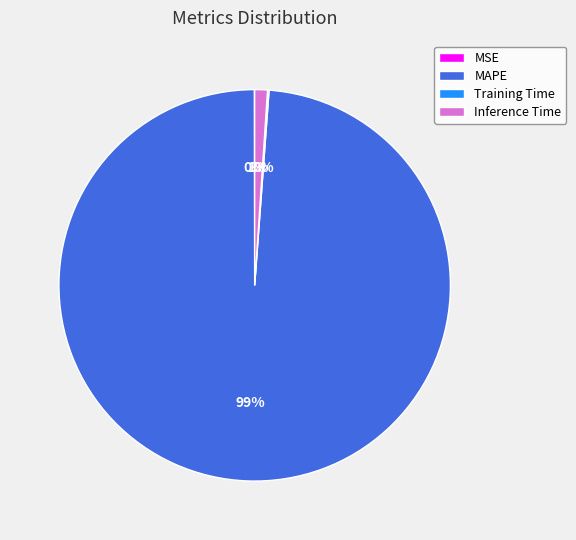

To the nearest percent, what is the difference between the largest and smallest slice percentages?

99%